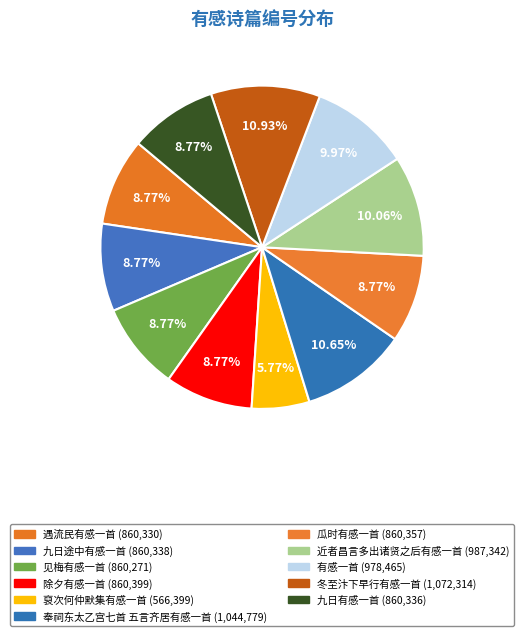

How many slices are in this pie chart?

11